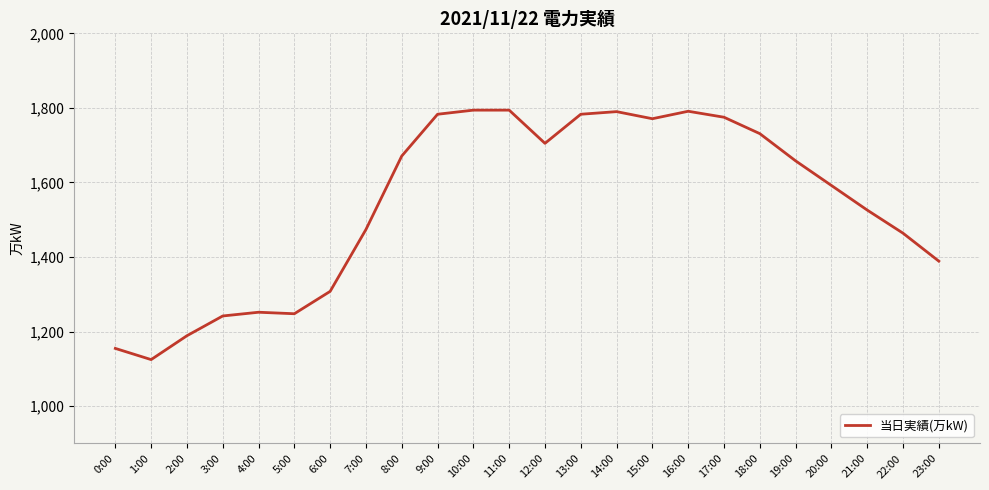

Which category has the lowest value across all series?

1:00